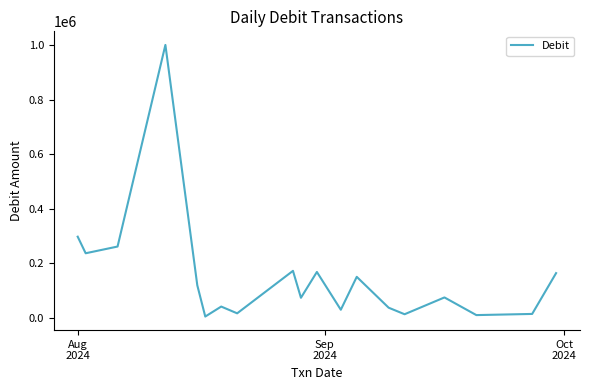

What is the difference between the maximum and minimum values?

995000.0